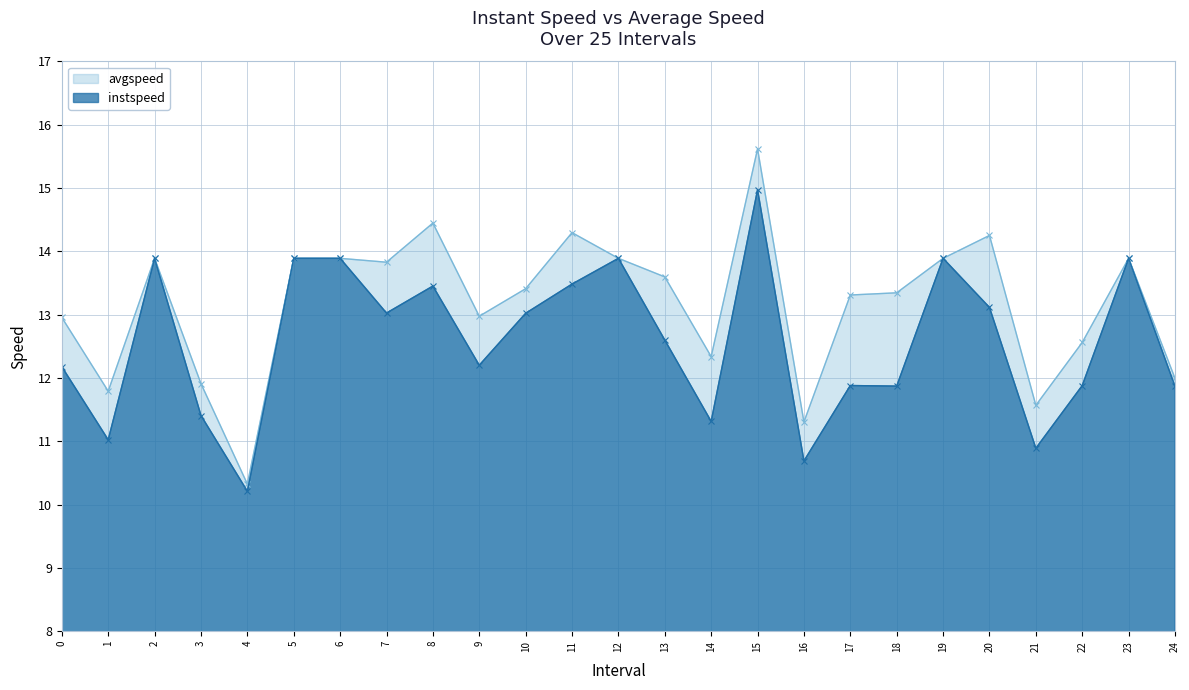

Rank the categories by avgspeed value from highest to lowest.

15, 8, 11, 20, 2, 5, 6, 12, 19, 23, 7, 13, 10, 18, 17, 9, 0, 22, 14, 24, 3, 1, 21, 16, 4